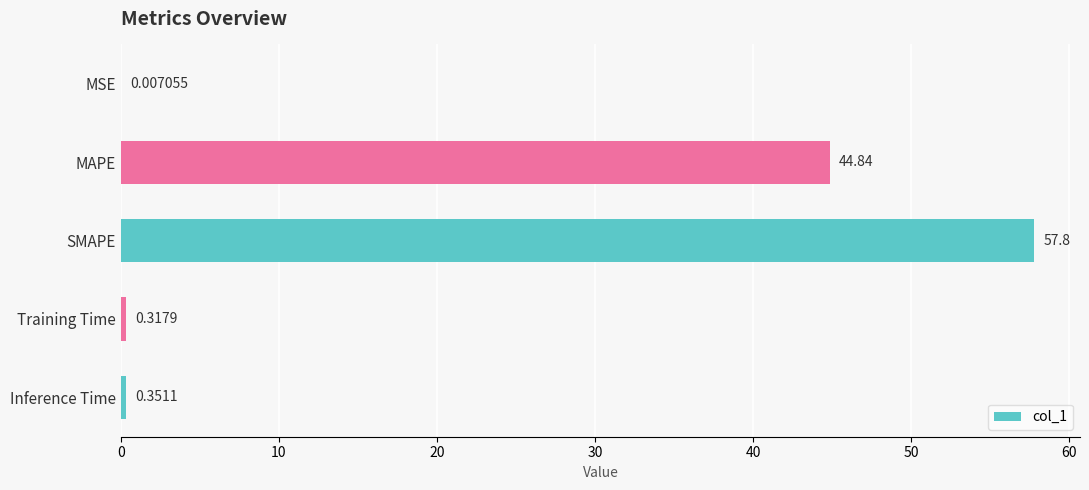

What is the change in value from SMAPE to Inference Time?

-57.4